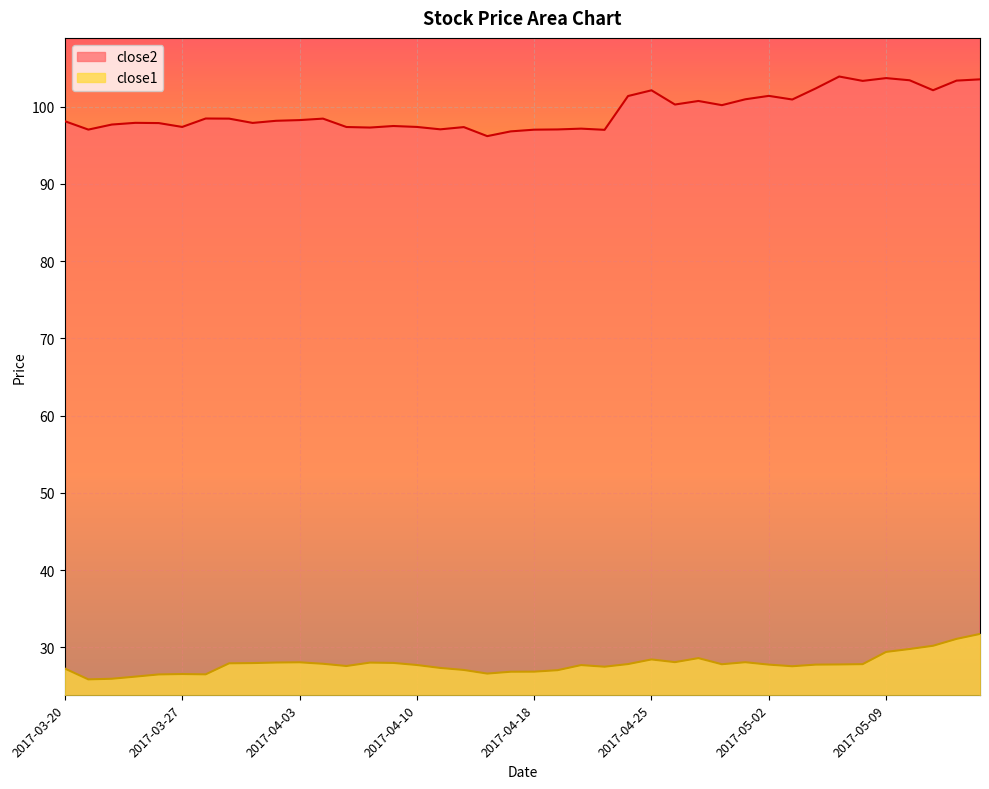

How many data points in close1 are above 27?

31